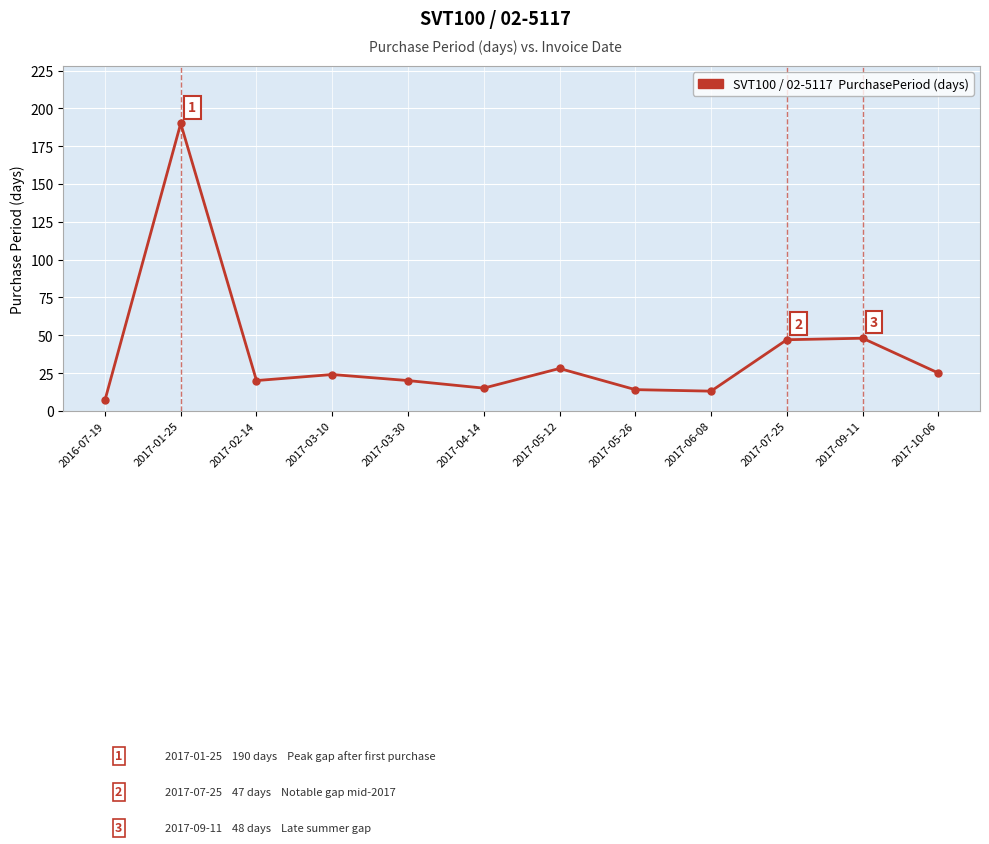

At which category does the chart reach its peak across all series?

2017-01-25